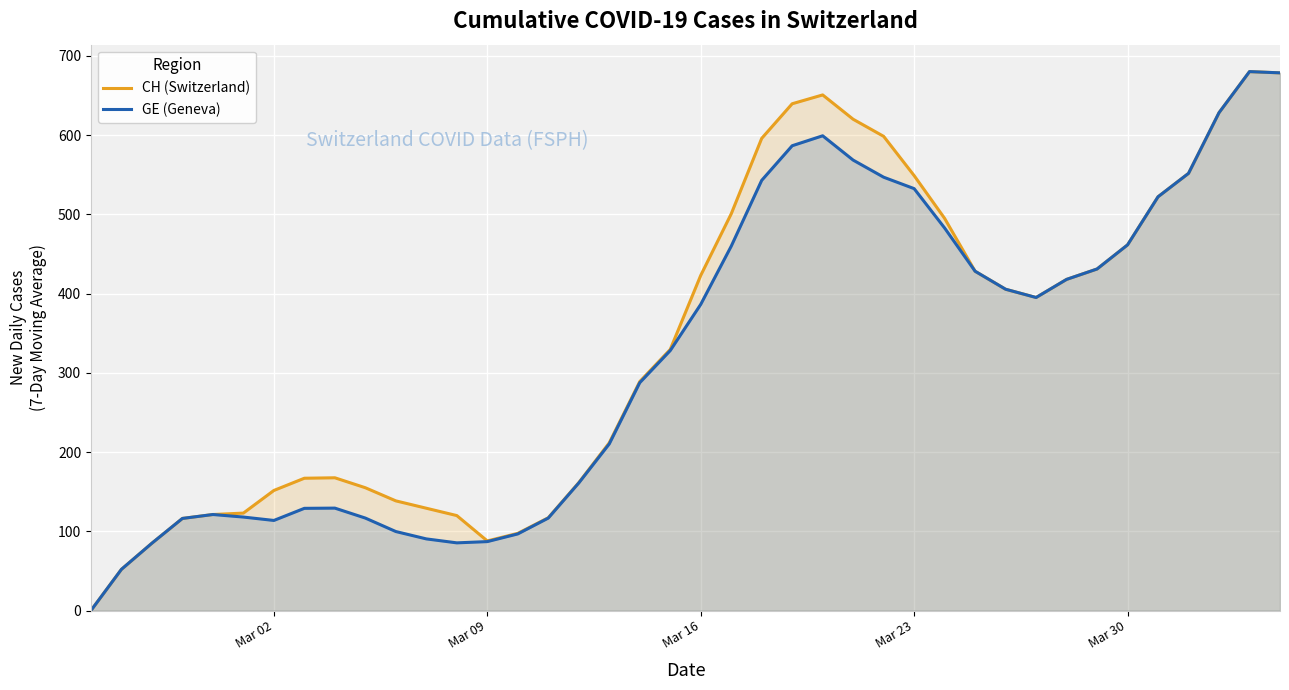

What is the value of the CH (Switzerland) point at the 40th from the left?

678.7